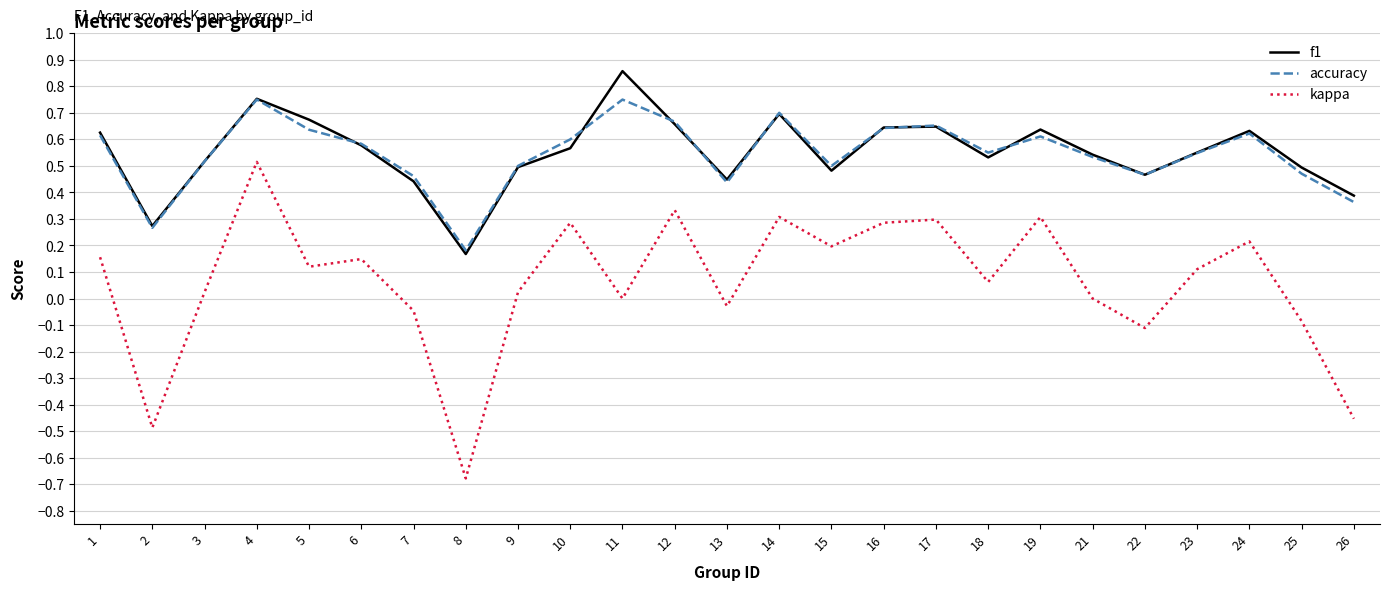

Which series changed the most between 6 and 17?

kappa